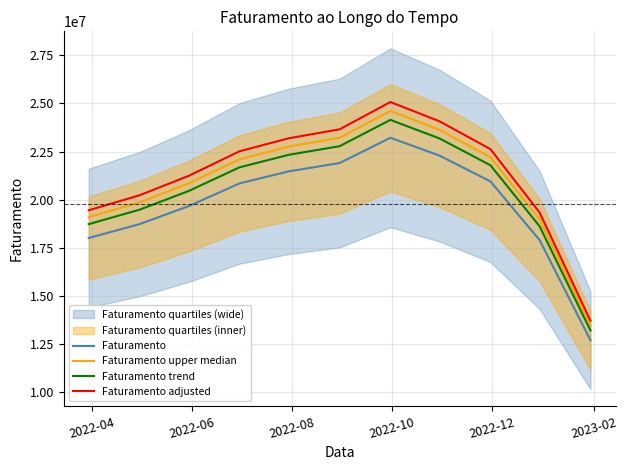

Reading left to right, what are all the values shown in this chart?

Faturamento: 18009425.0	18729802.0	19666292.0	20846269.6	21471650.0	21901090.0	23215156.0	22286550.0	20949357.0	17901540.0	12700550.0
Faturamento upper median: 19089990.5	19853590.1	20846269.5	22097045.8	22759949.0	23215155.4	24608065.4	23623743.0	22206318.4	18975632.4	13462583.0
Faturamento trend: 18729802.0	19478994.1	20452943.7	21680120.4	22330516.0	22777133.6	24143762.2	23178012.0	21787331.3	18617601.6	13208572.0
Faturamento adjusted: 19450179.0	20228186.2	21239595.4	22513971.2	23189382.0	23653177.2	25072368.5	24069474.0	22625305.6	19333663.2	13716594.0